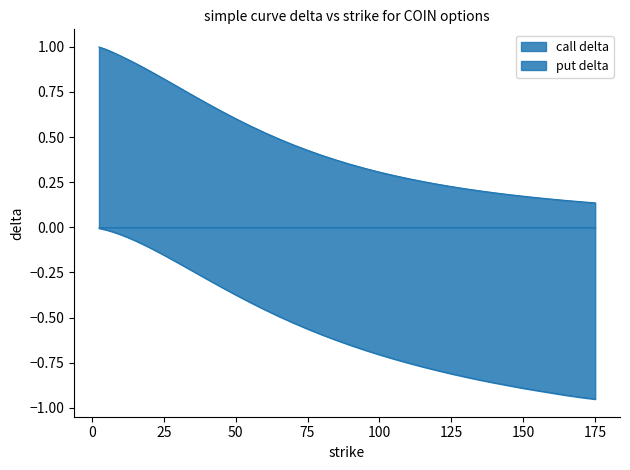

At which category does the chart reach its peak across all series?

2.5